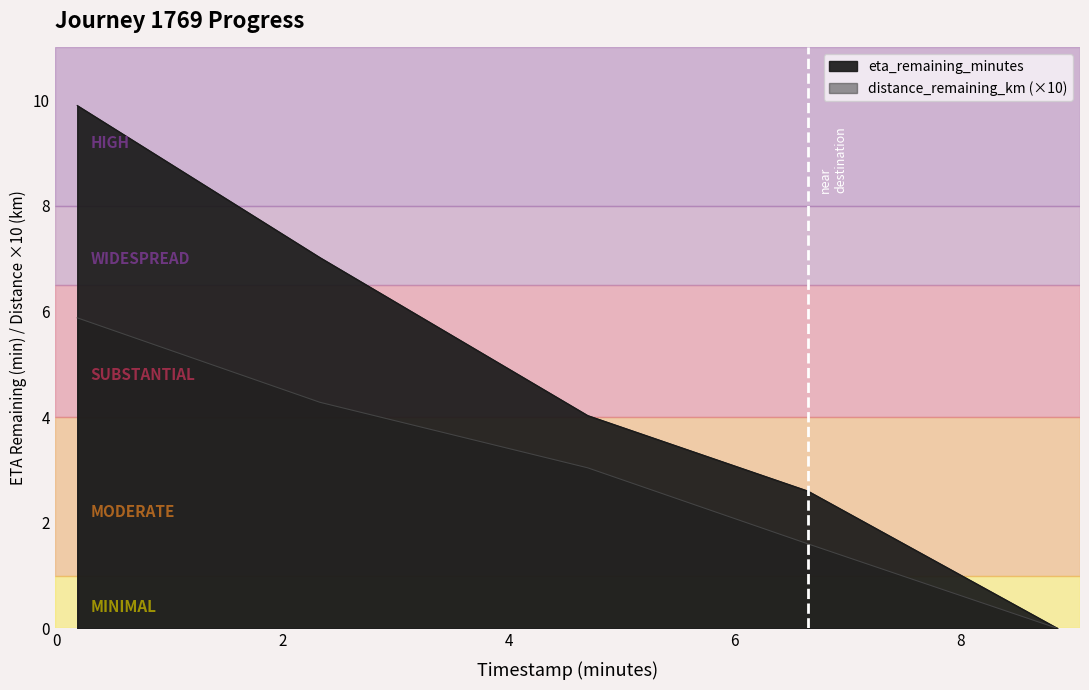

Which category has the lowest value in the timestamp_minutes series?

8.86